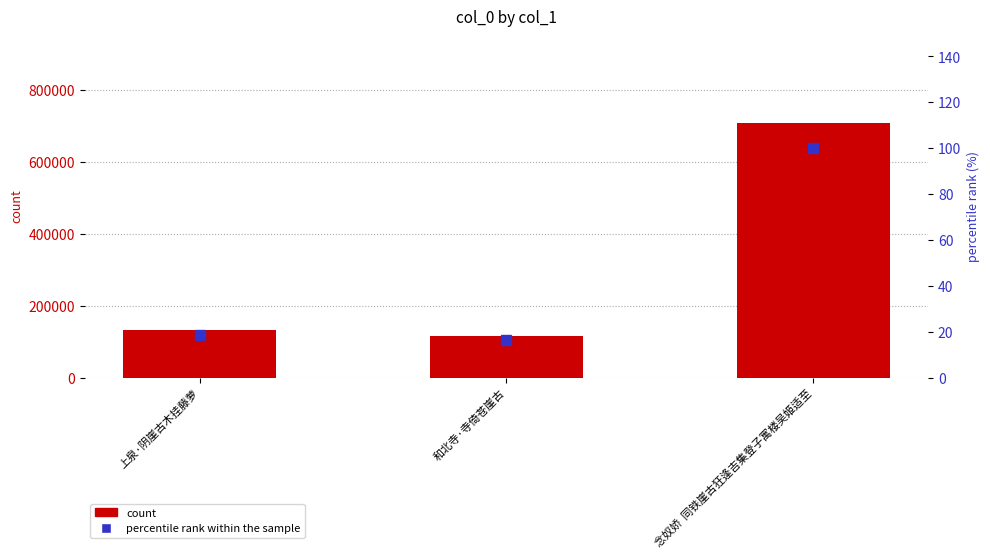

What is the highest value of the col_0 series?

708917.0